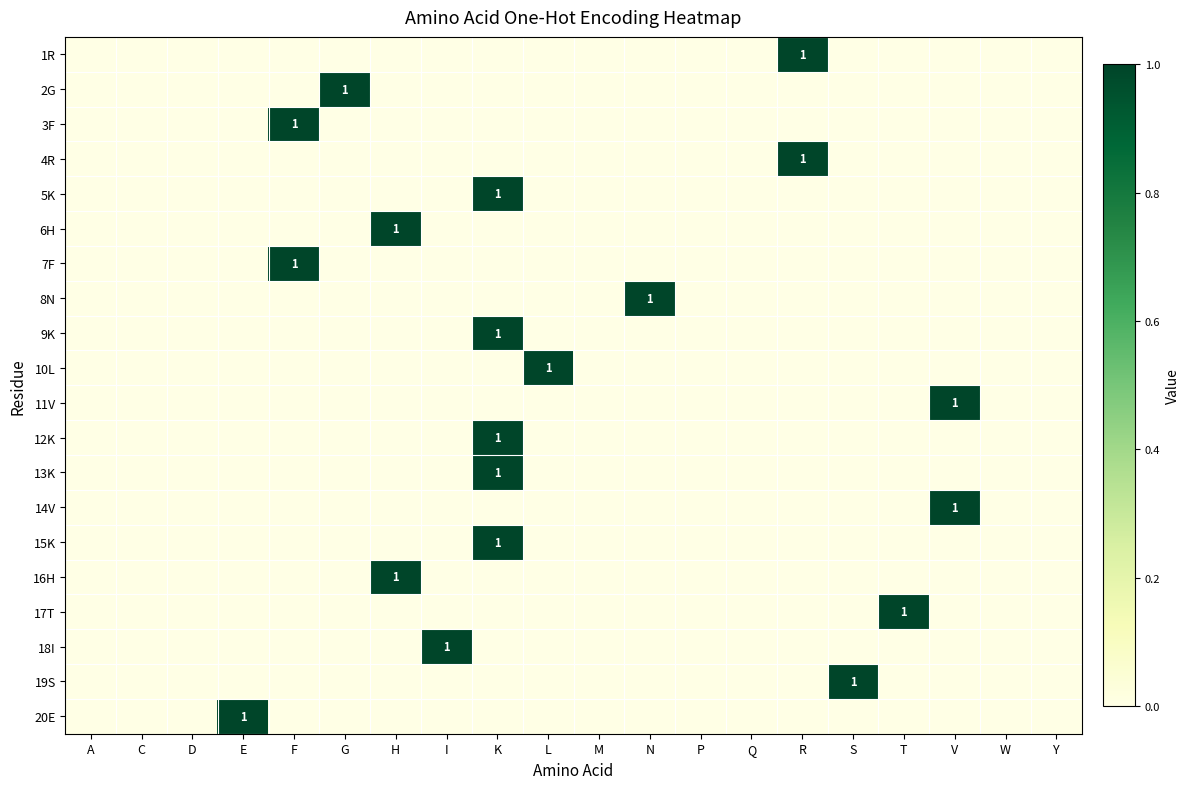

How many values in 20E are above zero?

1